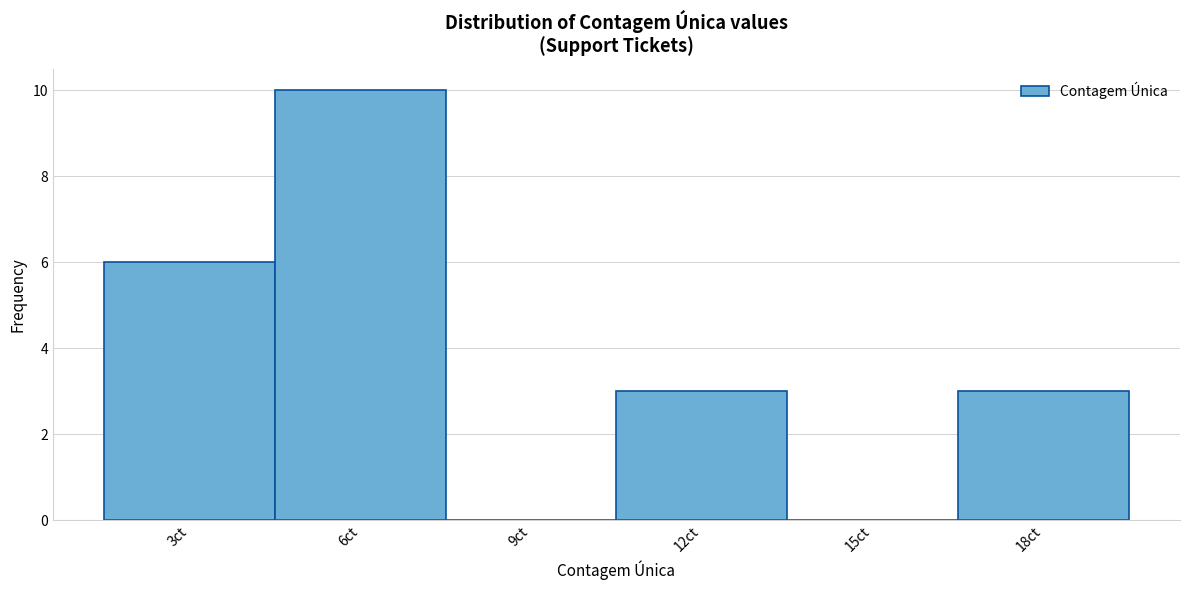

Reading left to right, transcribe all the data shown in this chart.

3ct=6	6ct=10	9ct=0	12ct=3	15ct=0	18ct=3